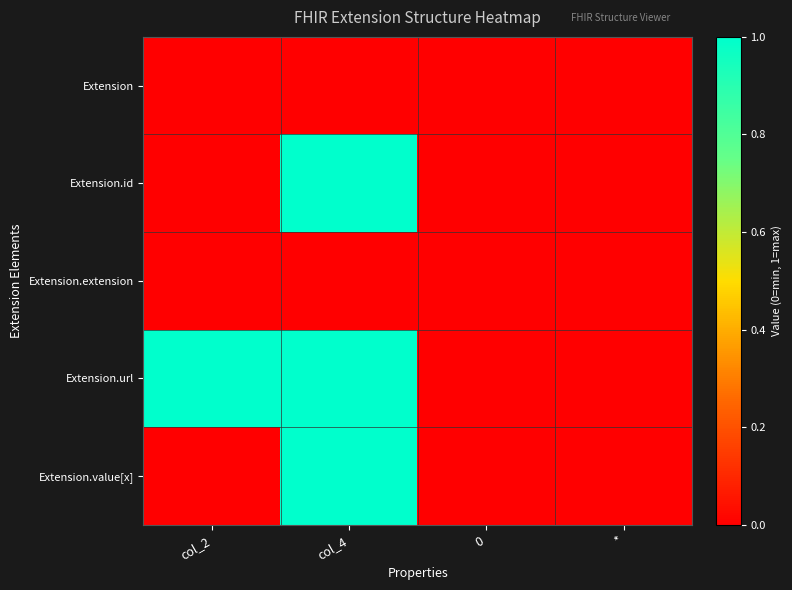

Rank the series at col_2 from lowest to highest value.

Extension, Extension.id, Extension.extension, Extension.value[x], Extension.url